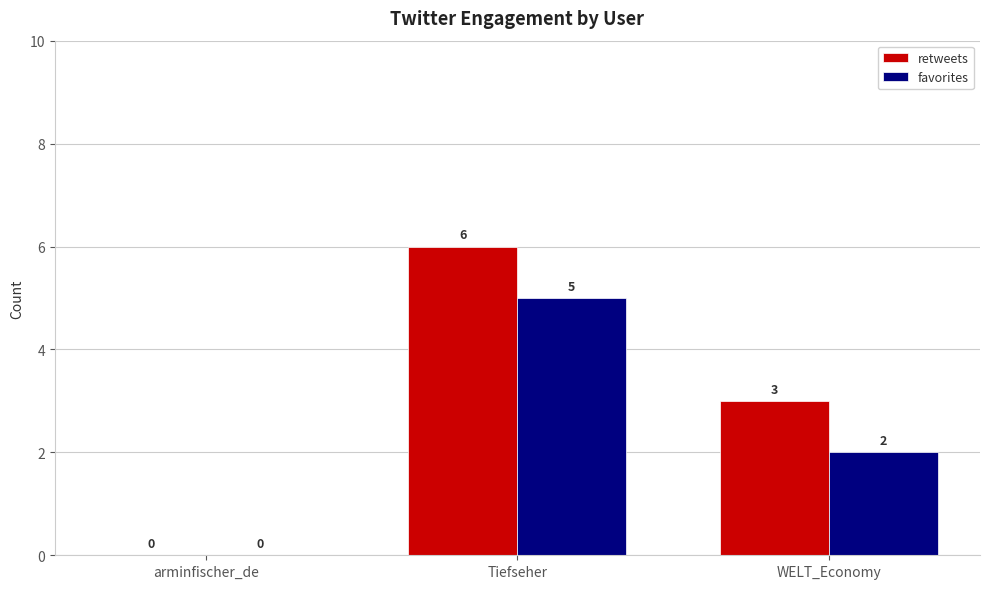

Reading right to left, what are all the values shown in this chart?

retweets: WELT_Economy=3	Tiefseher=6	arminfischer_de=0
favorites: WELT_Economy=2	Tiefseher=5	arminfischer_de=0